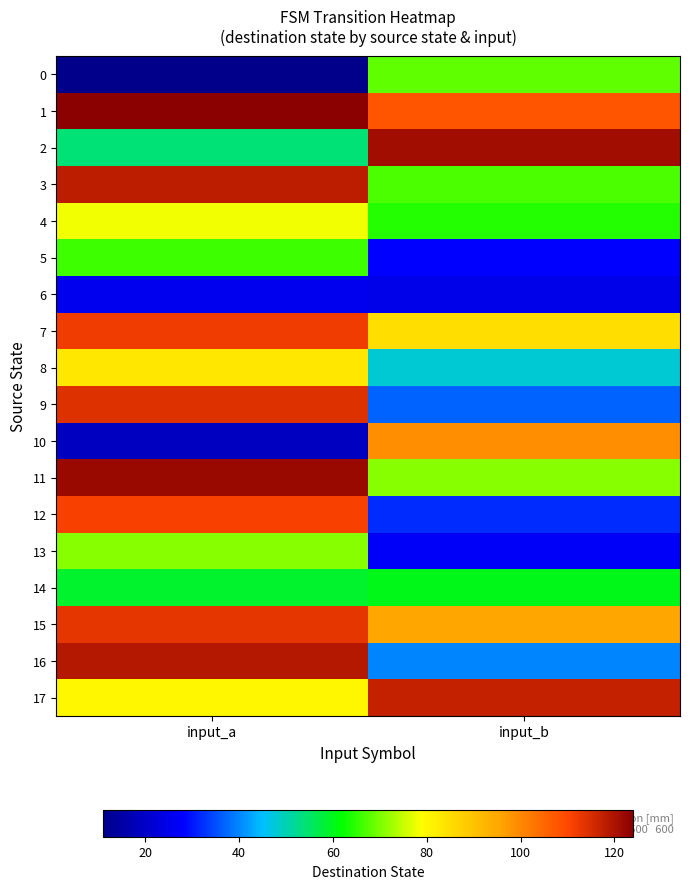

Reading left to right, list all the values displayed in this chart.

0: input_a=11	input_b=68
1: input_a=124	input_b=108
2: input_a=54	input_b=121
3: input_a=118	input_b=67
4: input_a=78	input_b=64
5: input_a=66	input_b=28
6: input_a=26	input_b=25
7: input_a=112	input_b=85
8: input_a=83	input_b=48
9: input_a=114	input_b=37
10: input_a=19	input_b=99
11: input_a=122	input_b=71
12: input_a=111	input_b=32
13: input_a=71	input_b=27
14: input_a=59	input_b=60
15: input_a=113	input_b=95
16: input_a=119	input_b=40
17: input_a=80	input_b=117